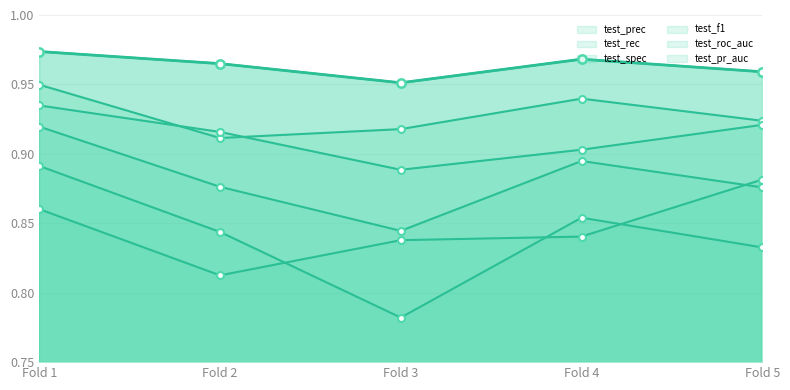

At which label is test_pr_auc closest to 0?

Fold 3